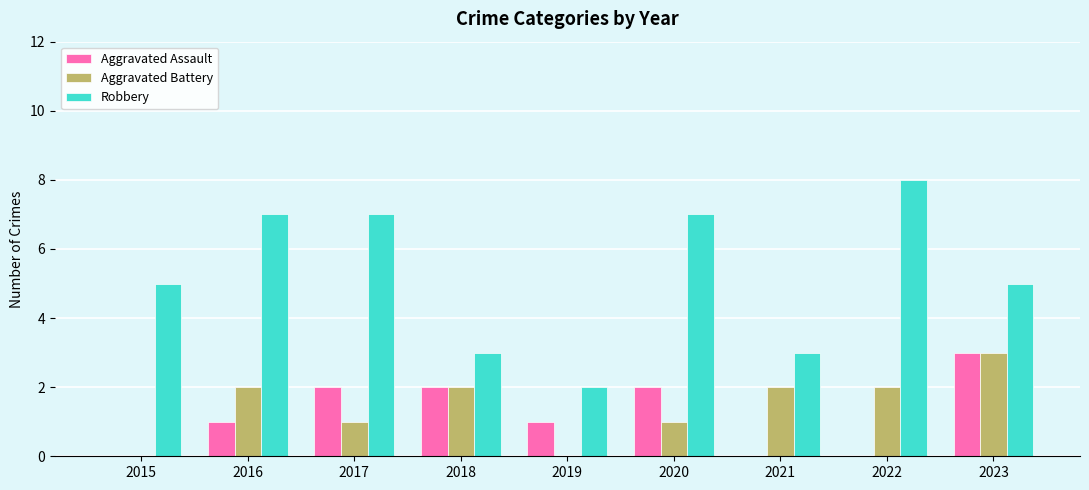

At which label does Aggravated Battery reach its peak?

2023